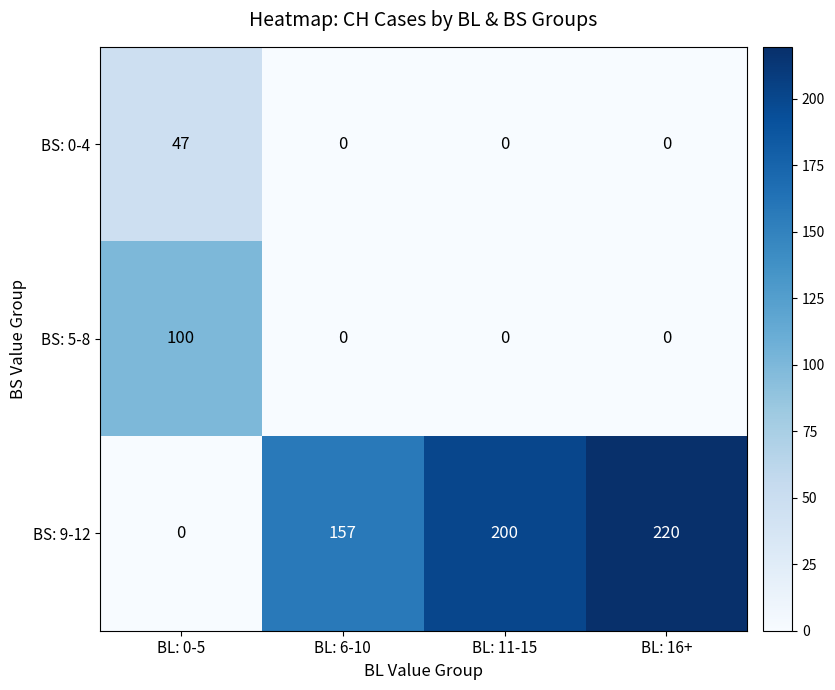

Is it true that BS: 9-12 equals 0 at BL: 0-5?

True